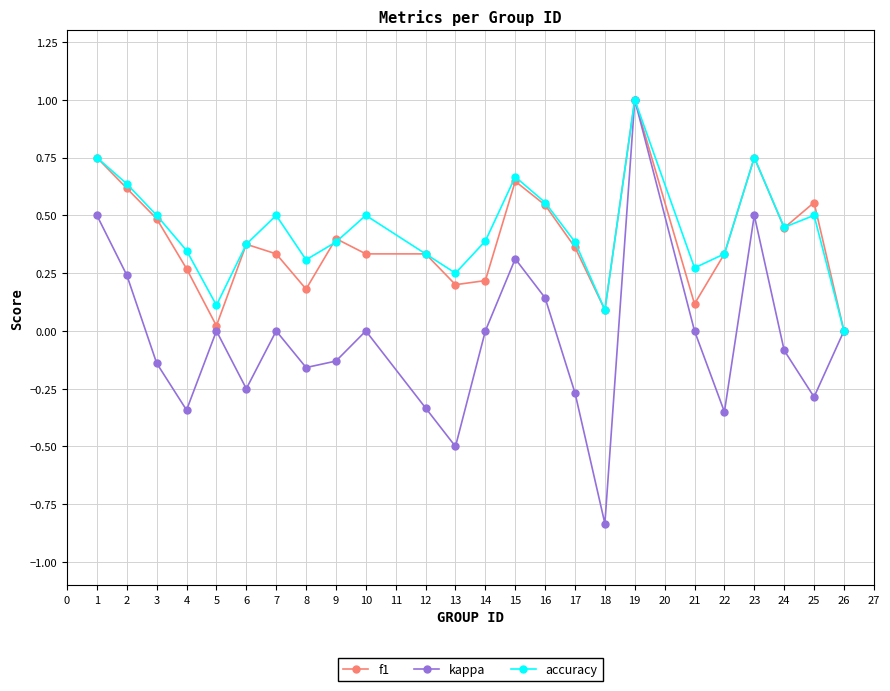

Is the value of f1 at 1 greater than the value of kappa at 7?

Yes